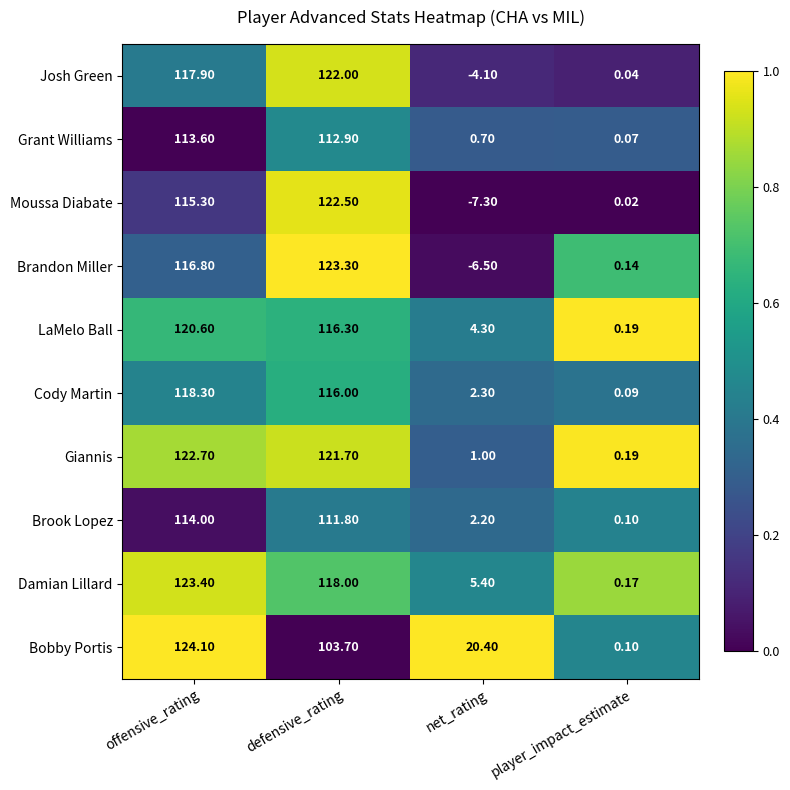

Which series changed the most between offensive_rating and net_rating?

Brandon Miller